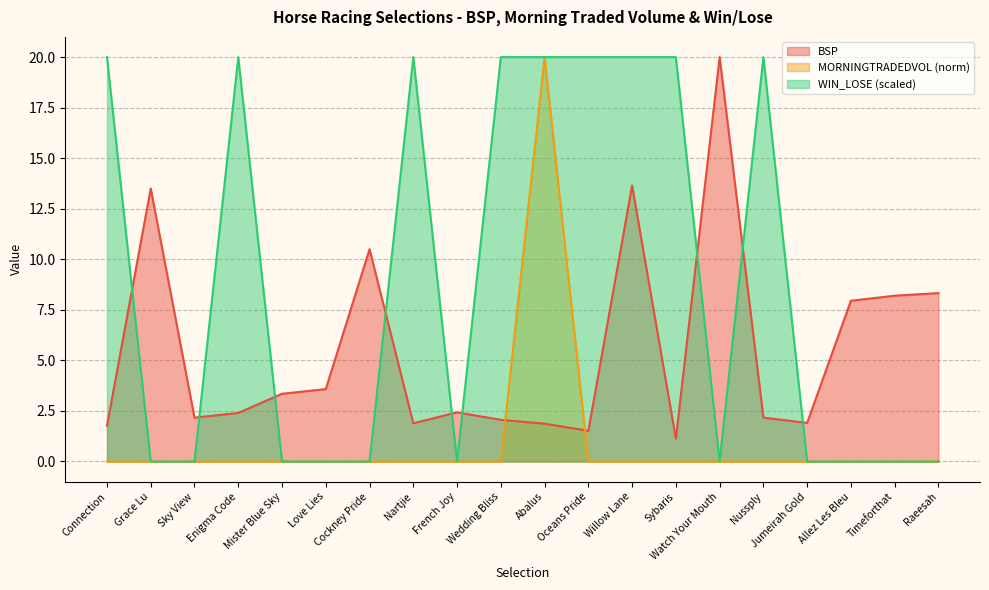

Between Allez Les Bleu and Raeesah, which series saw the biggest shift?

BSP